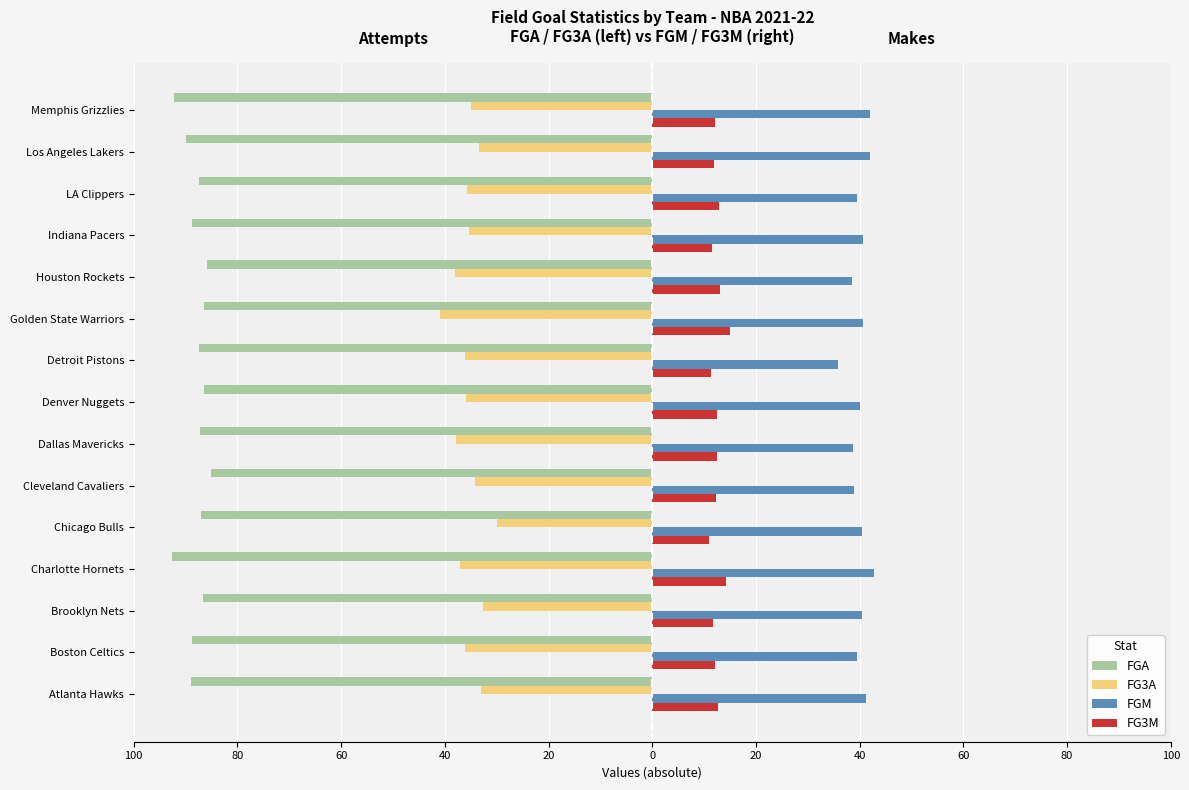

What are all the series names shown in the legend?

FGA, FG3A, FGM, FG3M